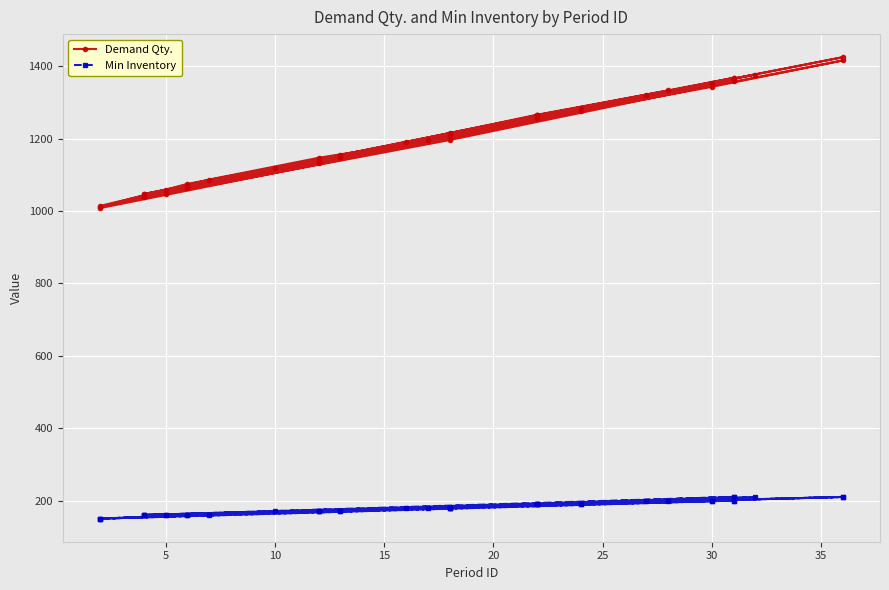

Count the Min Inventory values in the range 160 to 200.

32